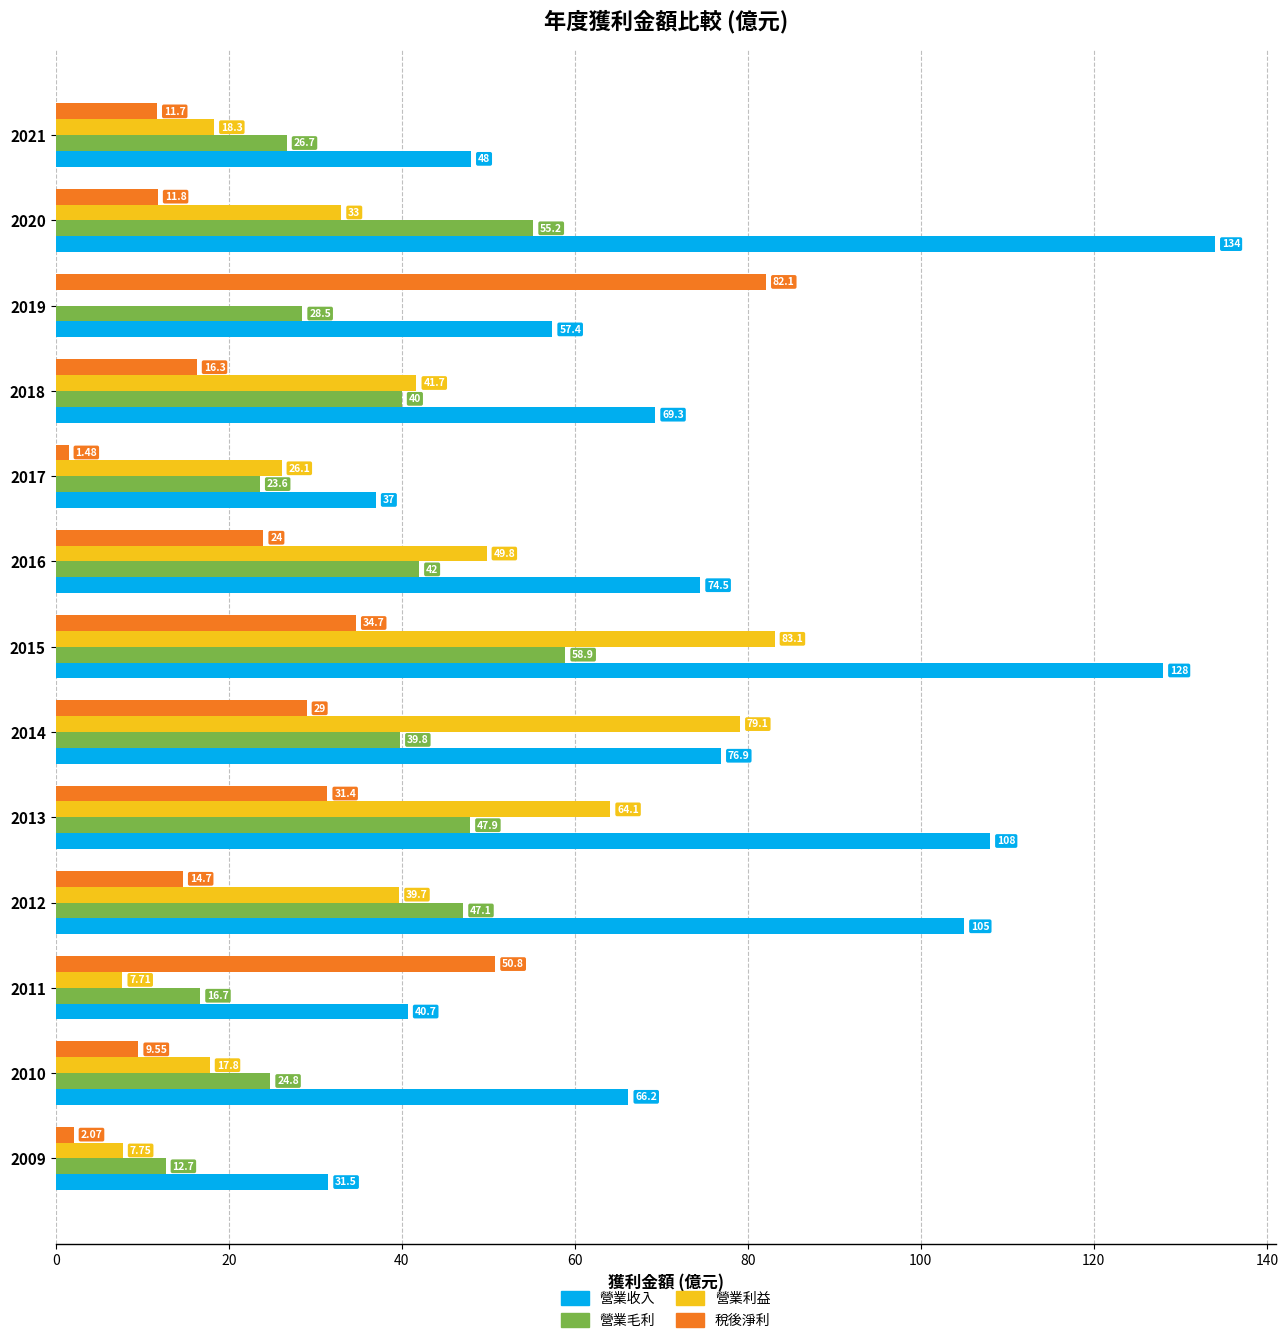

Reading left to right, extract all data points from this chart.

營業收入: 31.5	66.2	40.7	105.0	108.0	76.9	128.0	74.5	37.0	69.3	57.4	134.0	48.0
營業毛利: 12.7	24.8	16.7	47.1	47.9	39.8	58.9	42.0	23.6	40.0	28.5	55.2	26.7
營業利益: 7.8	17.8	7.7	39.7	64.1	79.1	83.1	49.8	26.1	41.7	-6.5	33.0	18.3
稅後淨利: 2.1	9.6	50.8	14.7	31.4	29.0	34.7	24.0	1.5	16.3	82.1	11.8	11.7